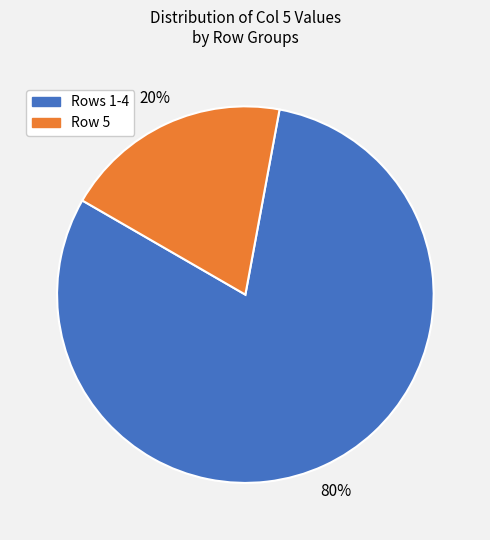

Which category has the smallest portion of the pie?

Row 5